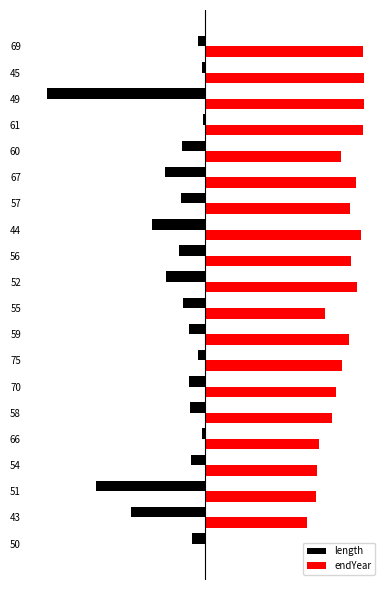

What is the value of the endYear bar at the 5th from the left?

57.2